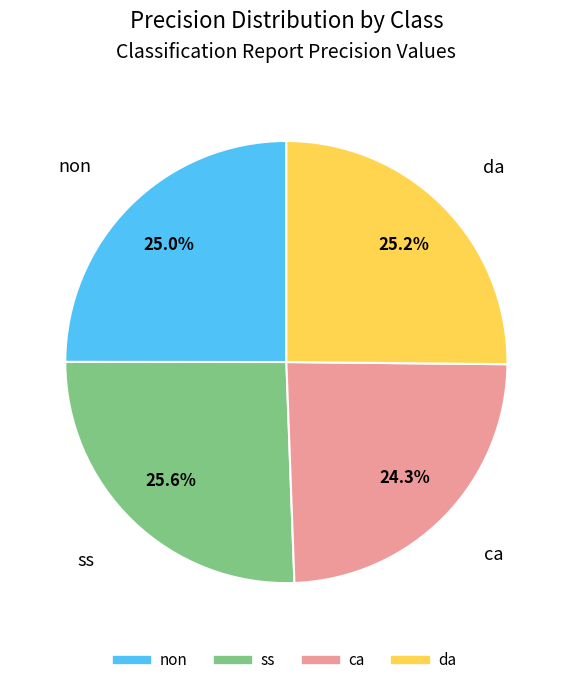

Is there a majority slice in this chart?

No